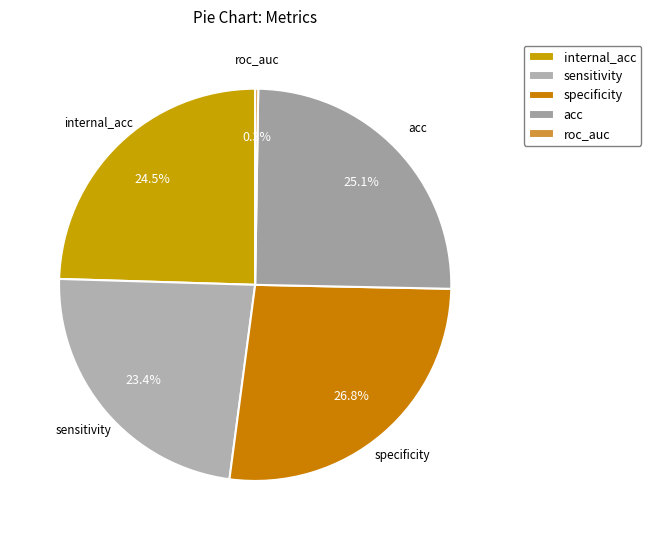

Which slice is the largest?

specificity